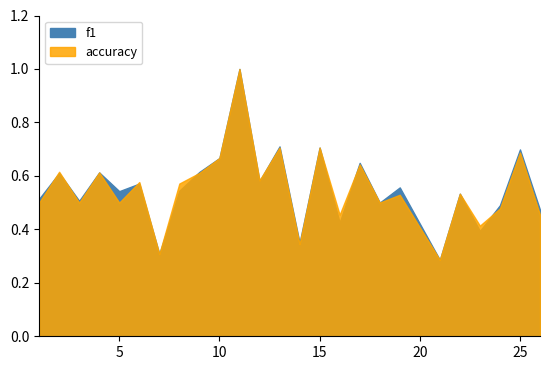

Between which two adjacent categories do accuracy and f1 first intersect?

1 and 2